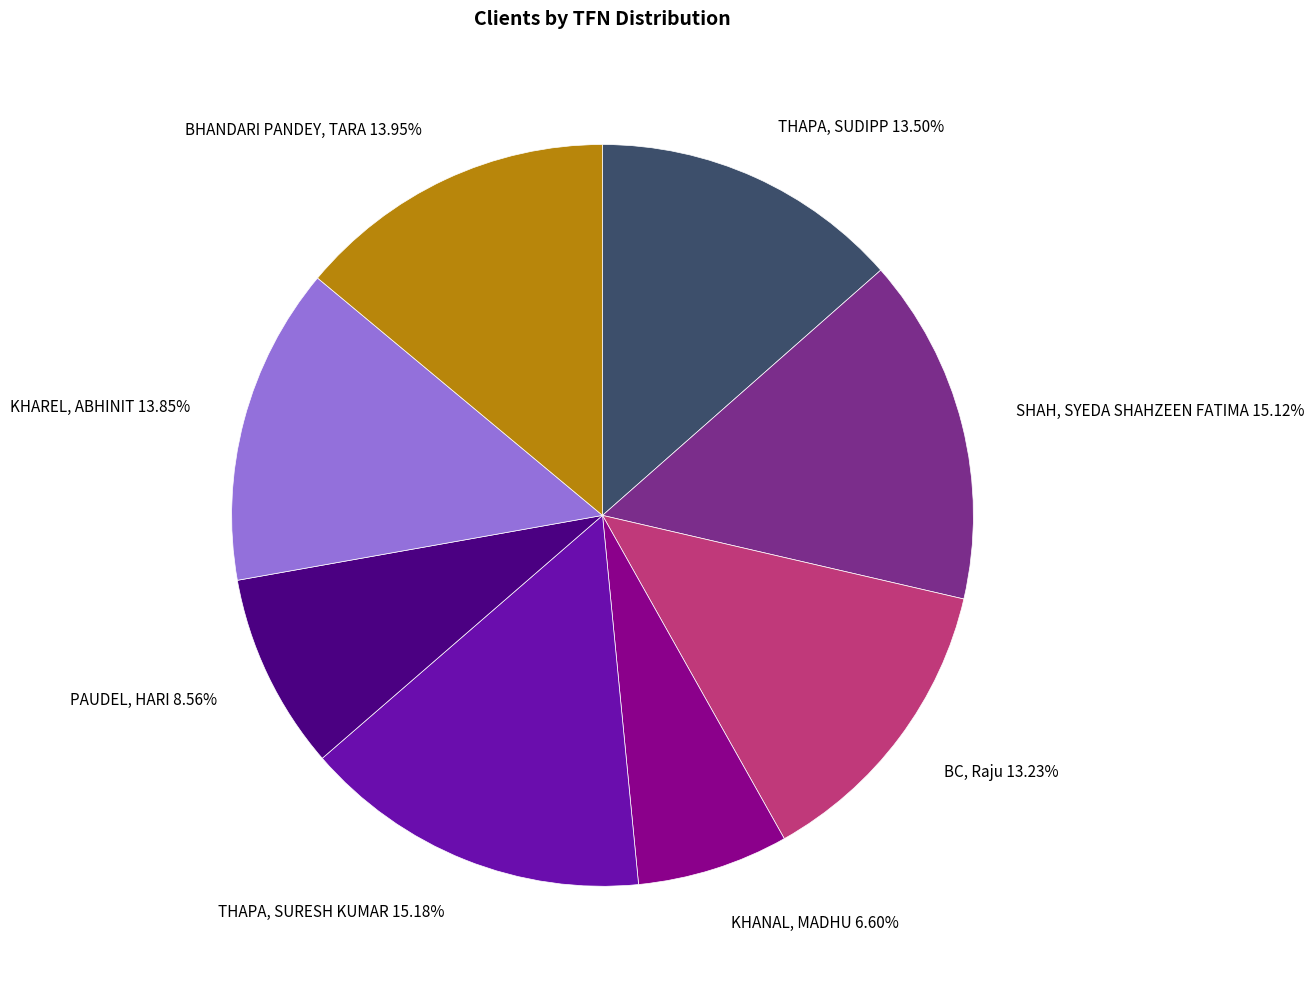

Is there a majority slice in this chart?

No